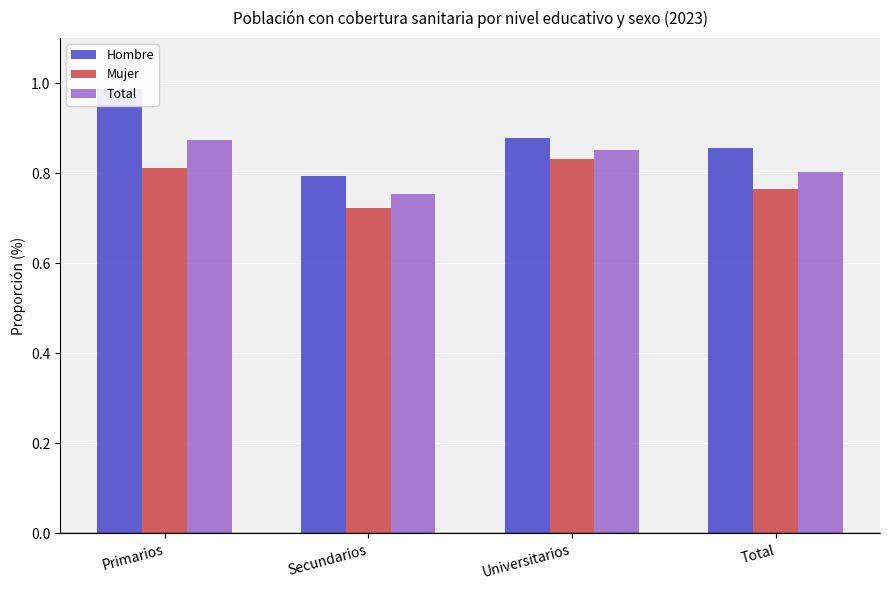

What are all the series names shown in the legend?

Hombre, Mujer, Total